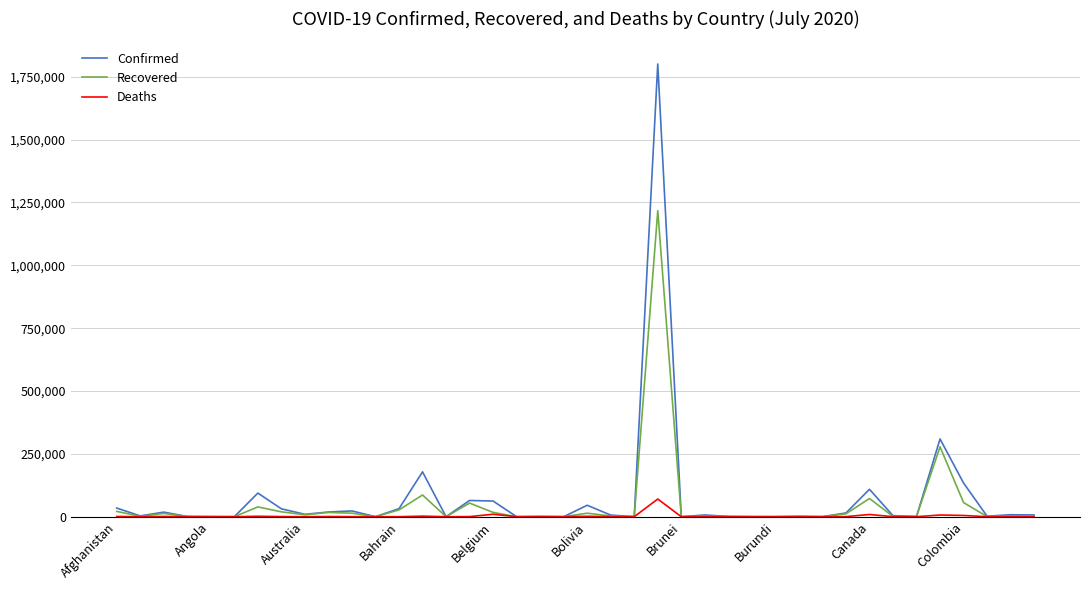

Rank the series by their maximum value, from lowest to highest.

Deaths, Recovered, Confirmed